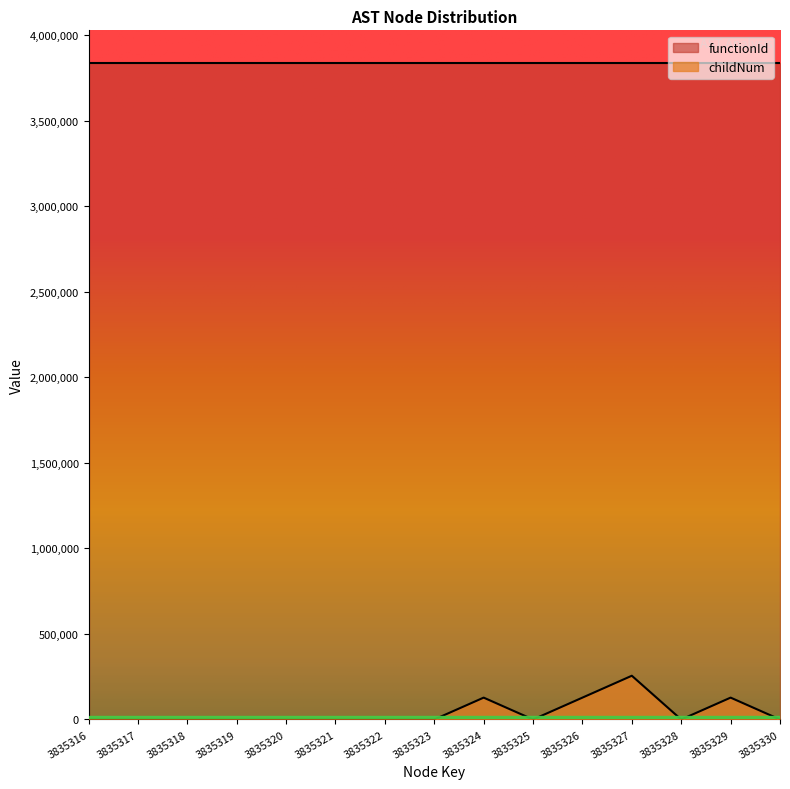

Between 3835325 and 3835330, which is larger?

3835325